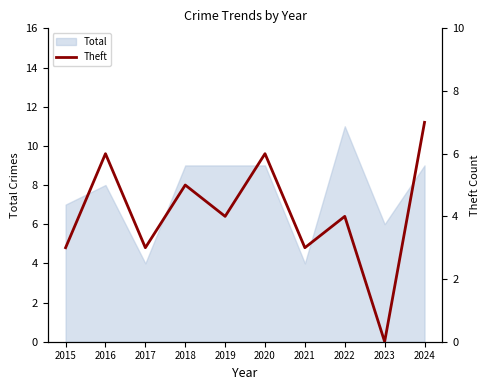

Where is the data nearest to the value 3?

2015